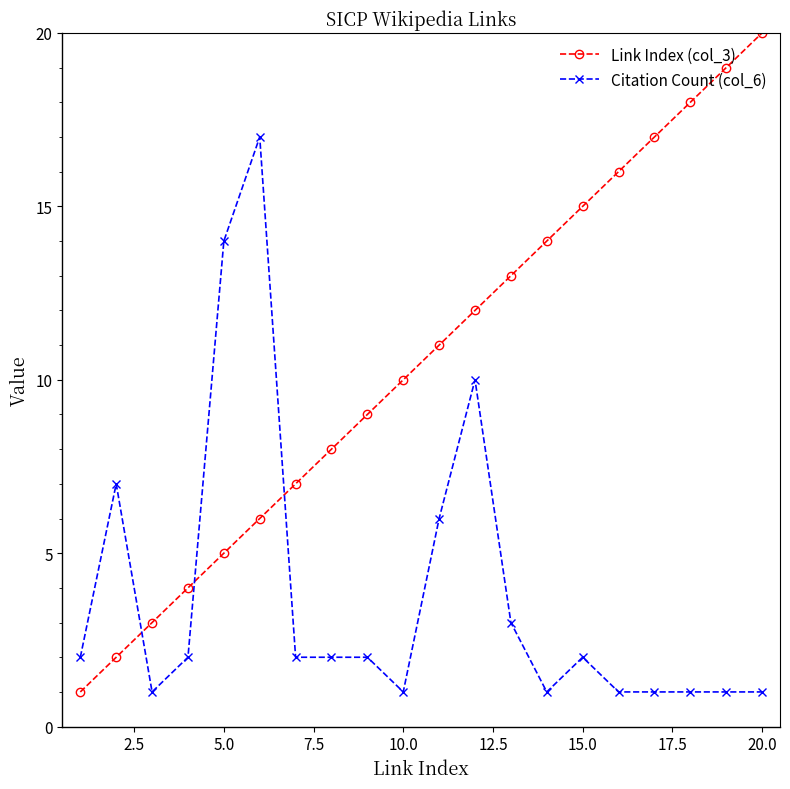

Reading left to right, transcribe all the data shown in this chart.

Link Index (col_3): 1	2	3	4	5	6	7	8	9	10	11	12	13	14	15	16	17	18	19	20
Citation Count (col_6): 2	7	1	2	14	17	2	2	2	1	6	10	3	1	2	1	1	1	1	1